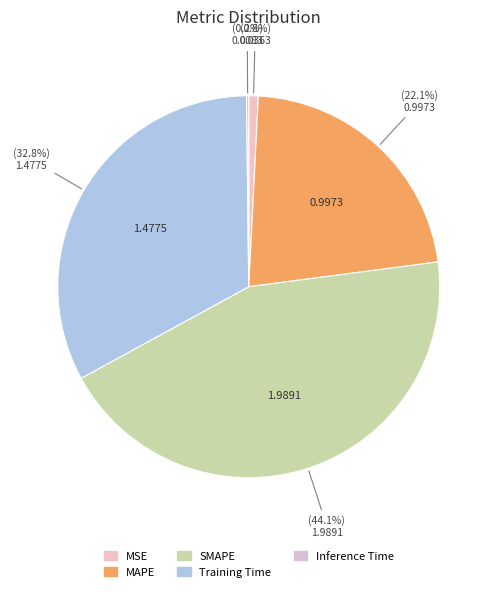

How many slices are in this pie chart?

5